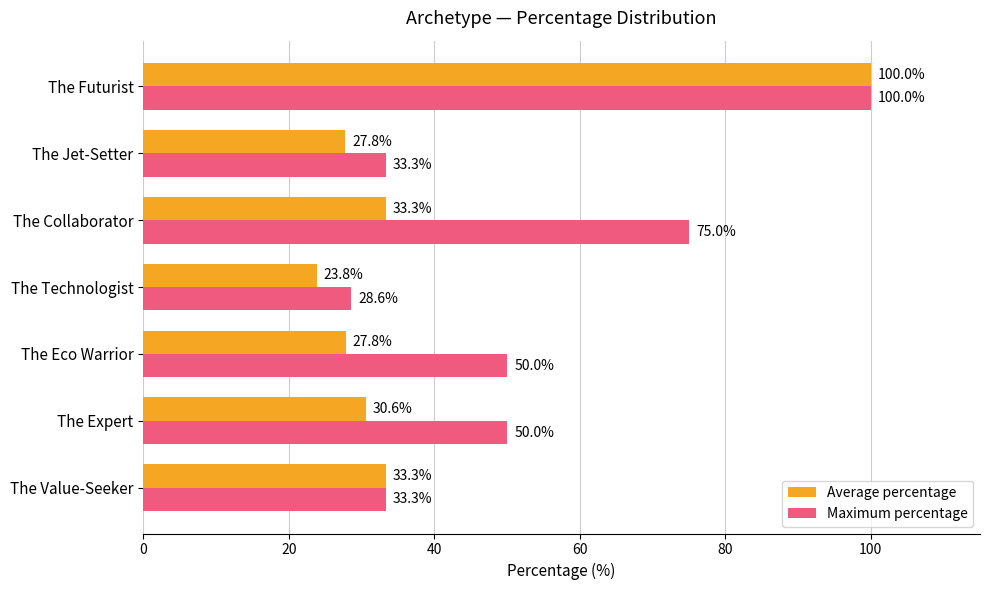

At which label does Average percentage reach its minimum?

The Technologist